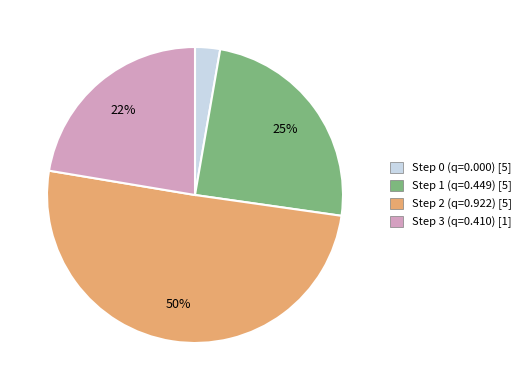

To the nearest percent, what is the combined percentage of Step 2 and Step 0?

53%